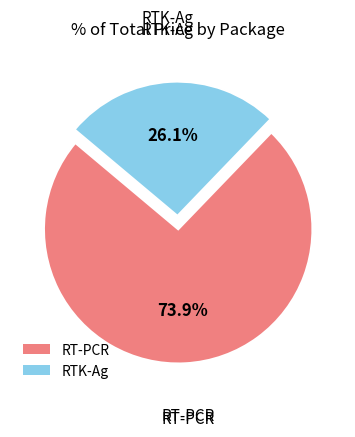

What is the ratio of the value at RTK-Ag to the value at RT-PCR?

0.4